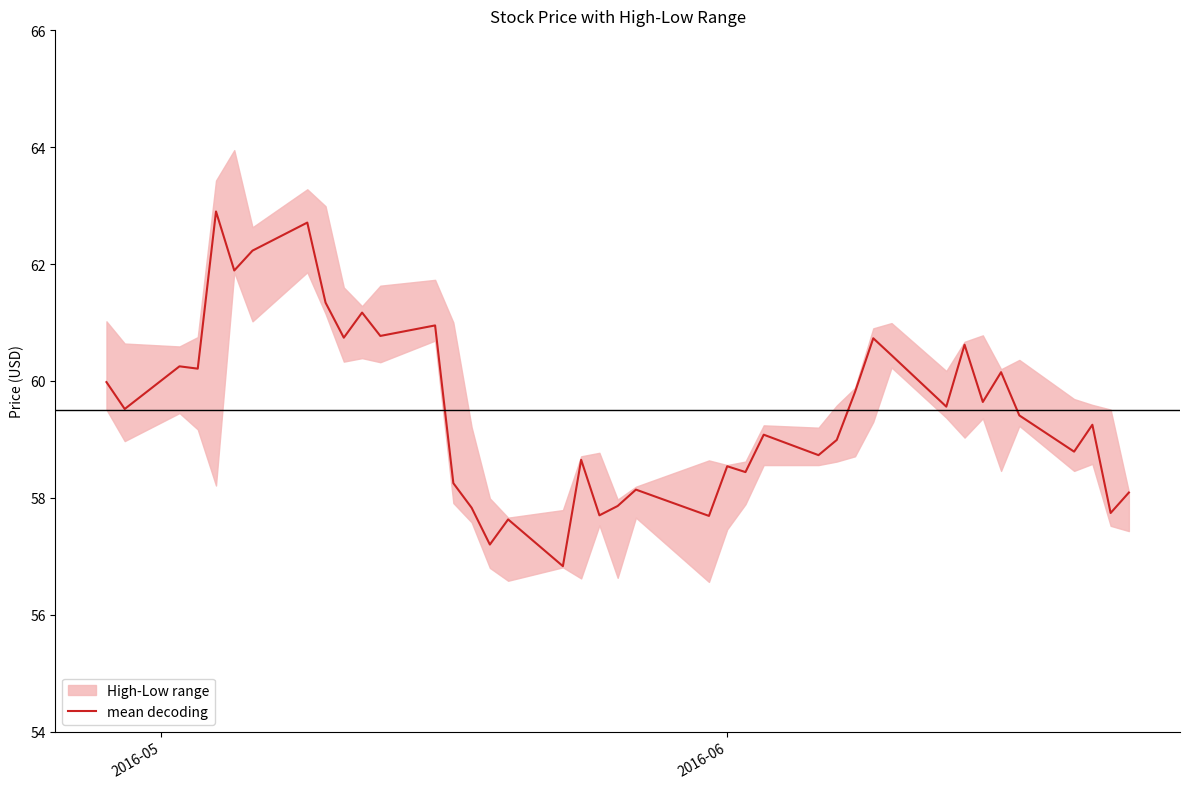

What is the highest value of the mean decoding series?

62.9